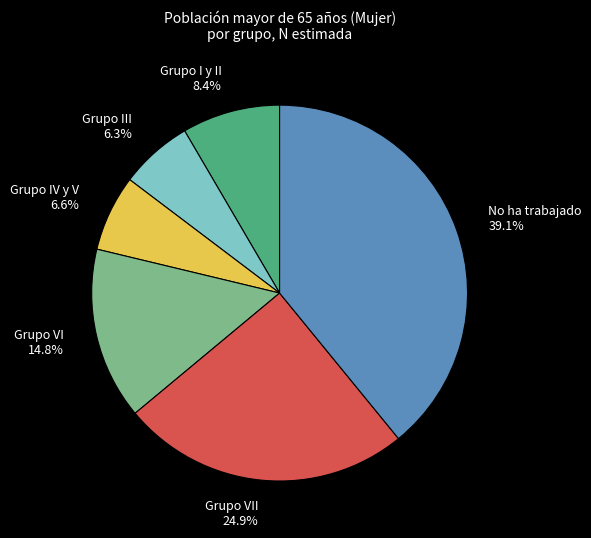

Which category has the biggest portion of the pie?

No ha trabajado 39.1%